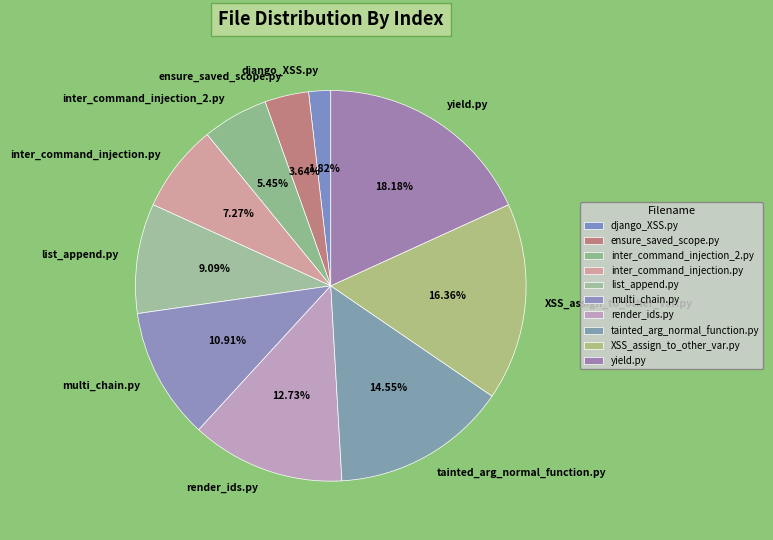

To the nearest percent, what portion does yield.py represent?

18%